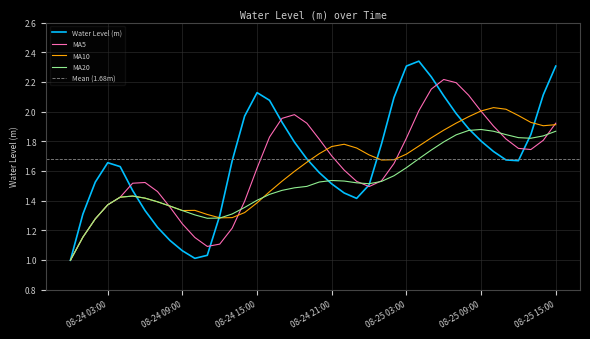

How many interior local valleys (lower than both neighbors) does the data have?

3